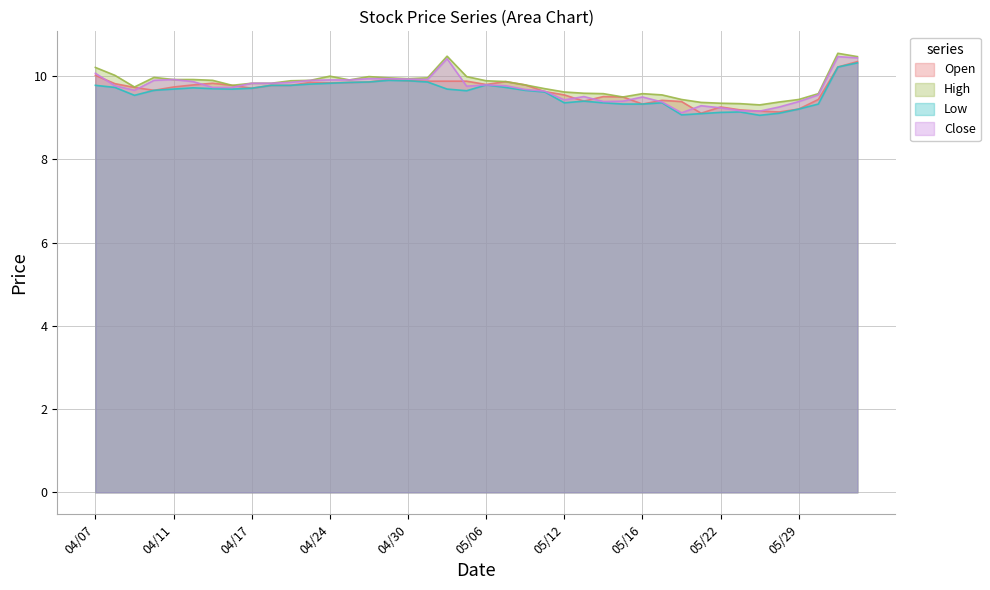

Between 04/11 and 05/02, which series saw the biggest shift?

High